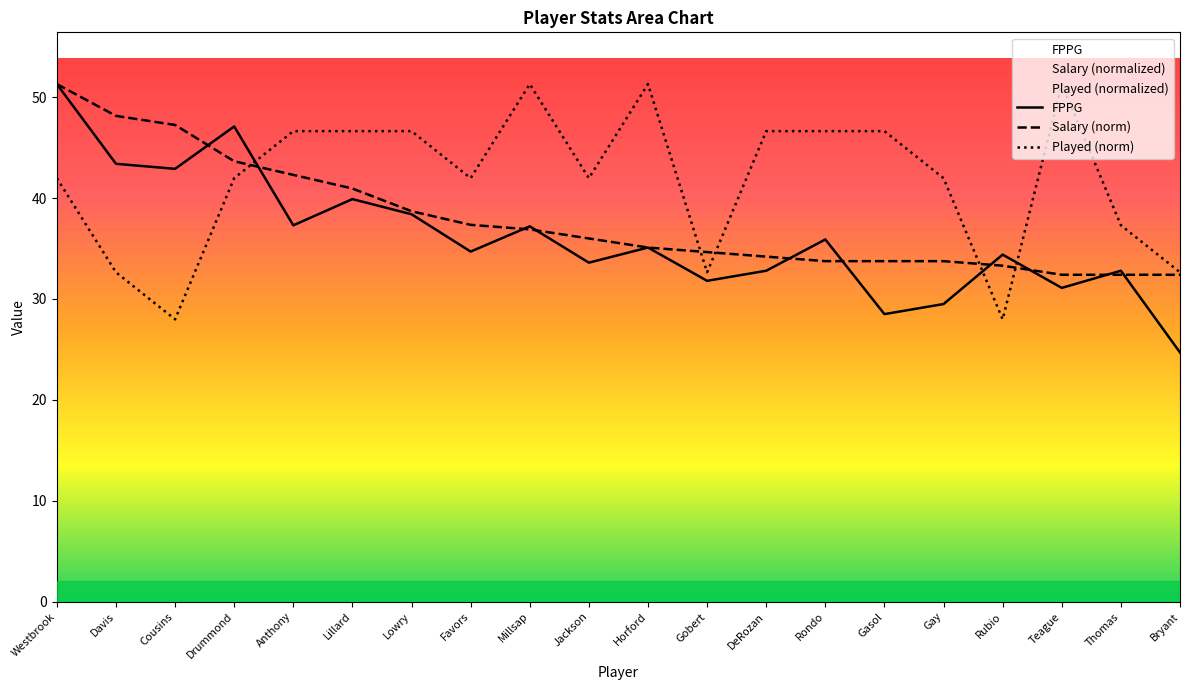

What is the approximate value of Salary at Gobert?

34.6